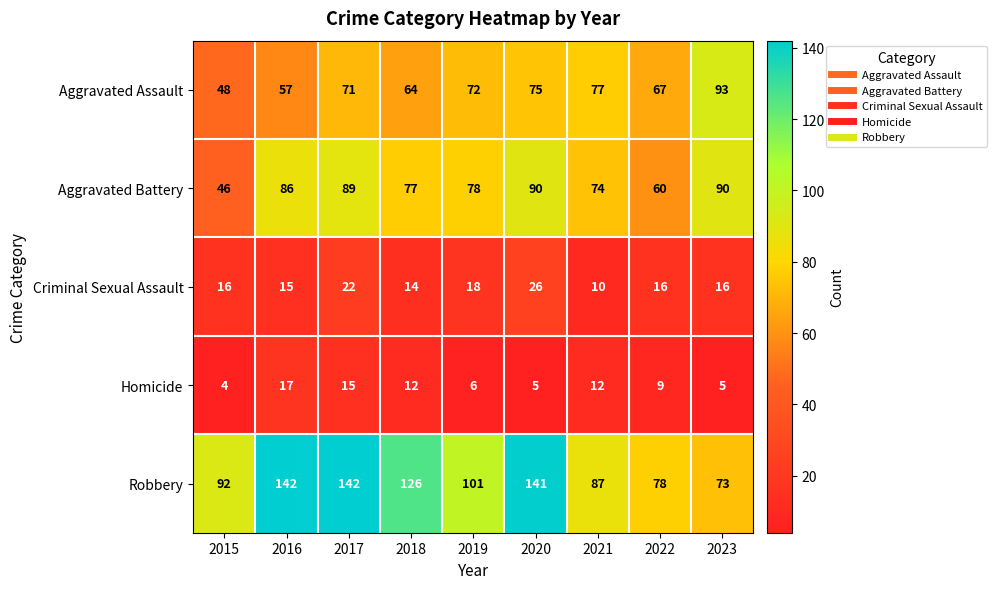

The Aggravated Battery series shows 61 at 2017. True or false?

False